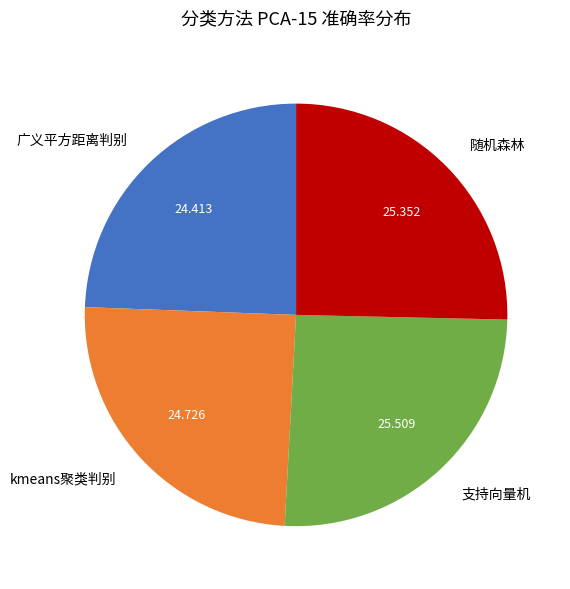

Which has a higher value, 支持向量机 or kmeans聚类判别?

支持向量机